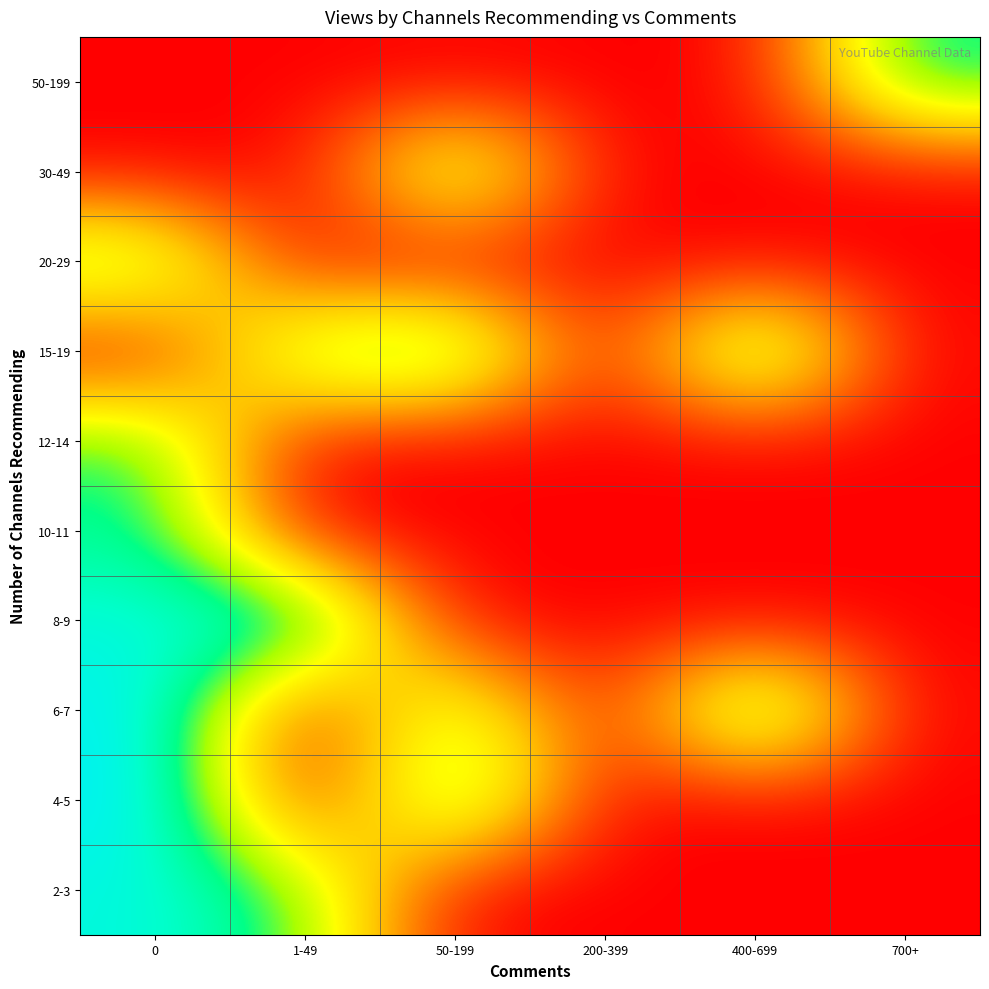

At how many categories does at least one series exceed 12?

5